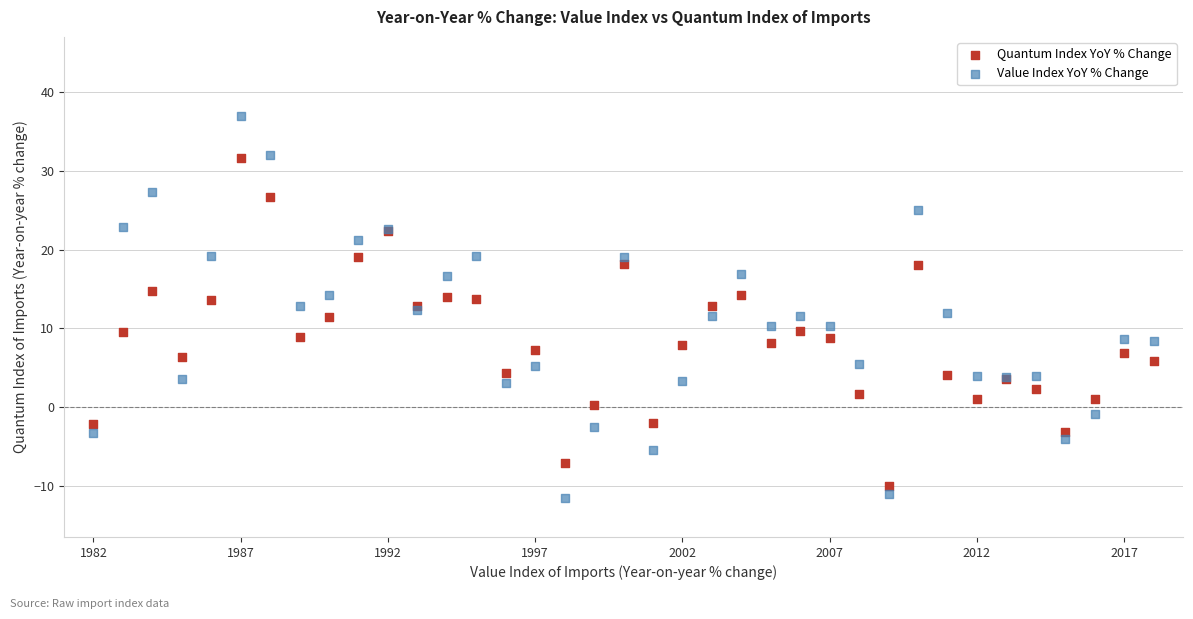

Which series reaches the maximum Y coordinate?

Value Index YoY % Change